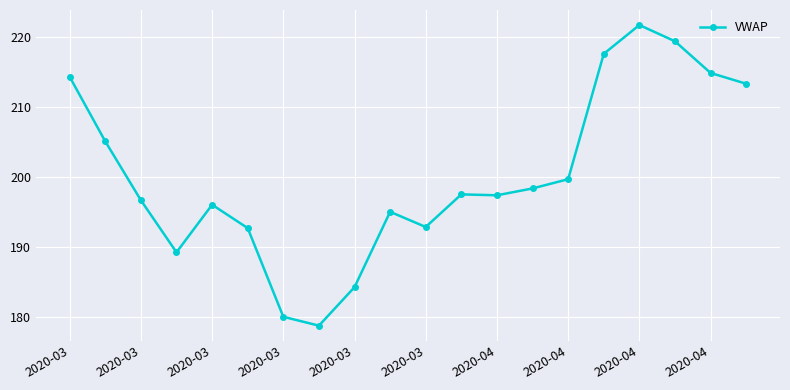

What is the smallest value displayed?

178.8